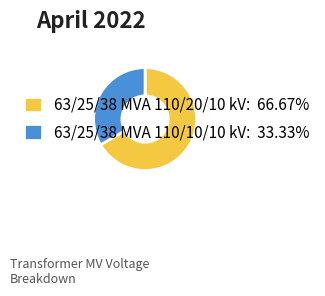

True or false: 63/25/38 MVA 110/10/10 kV accounts for 44% of the total.

False